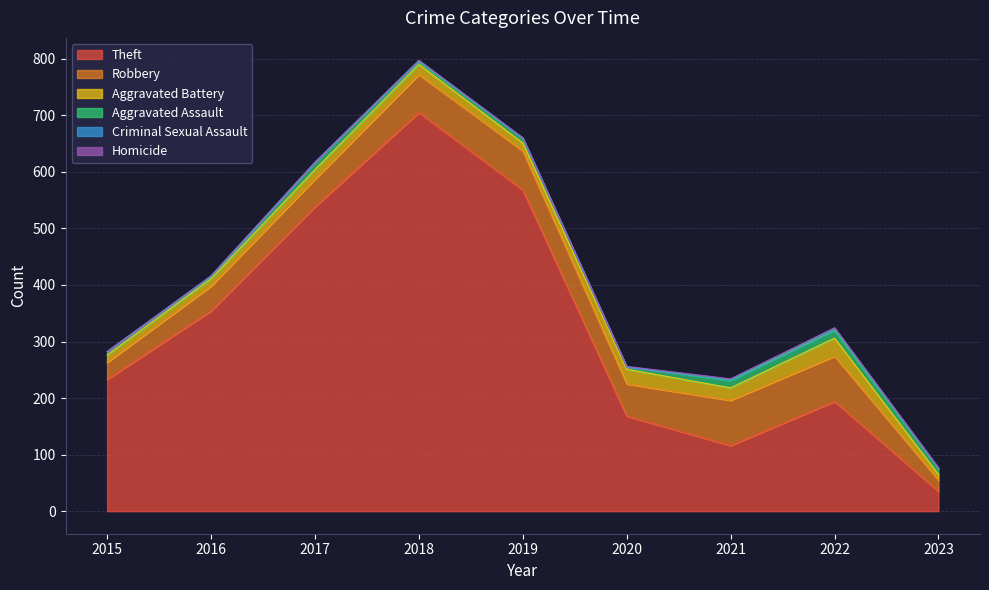

What is the sum of the Criminal Sexual Assault values at 2016 and 2019?

3